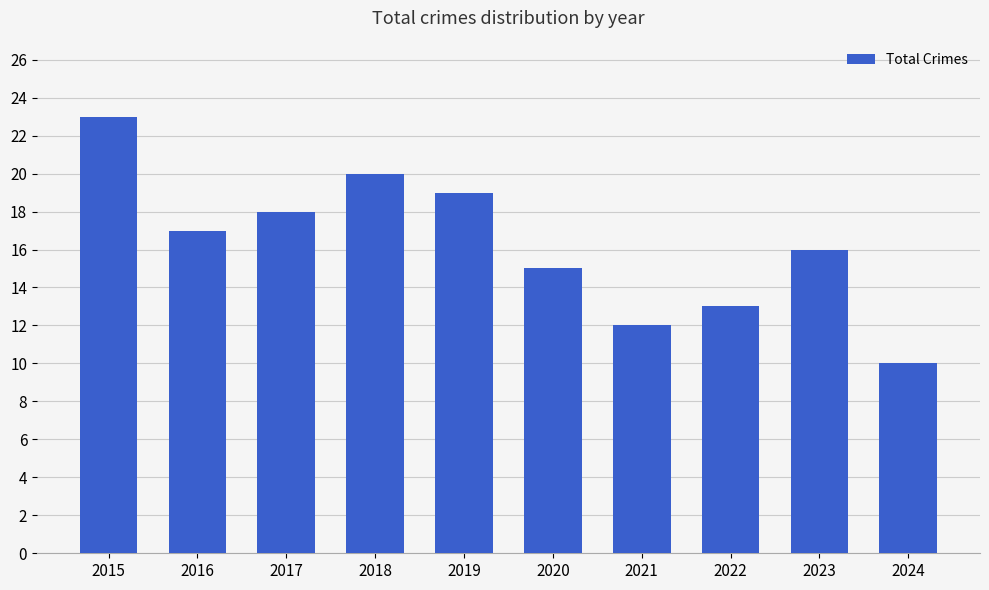

Reading left to right, list all the values displayed in this chart.

2015=23	2016=17	2017=18	2018=20	2019=19	2020=15	2021=12	2022=13	2023=16	2024=10